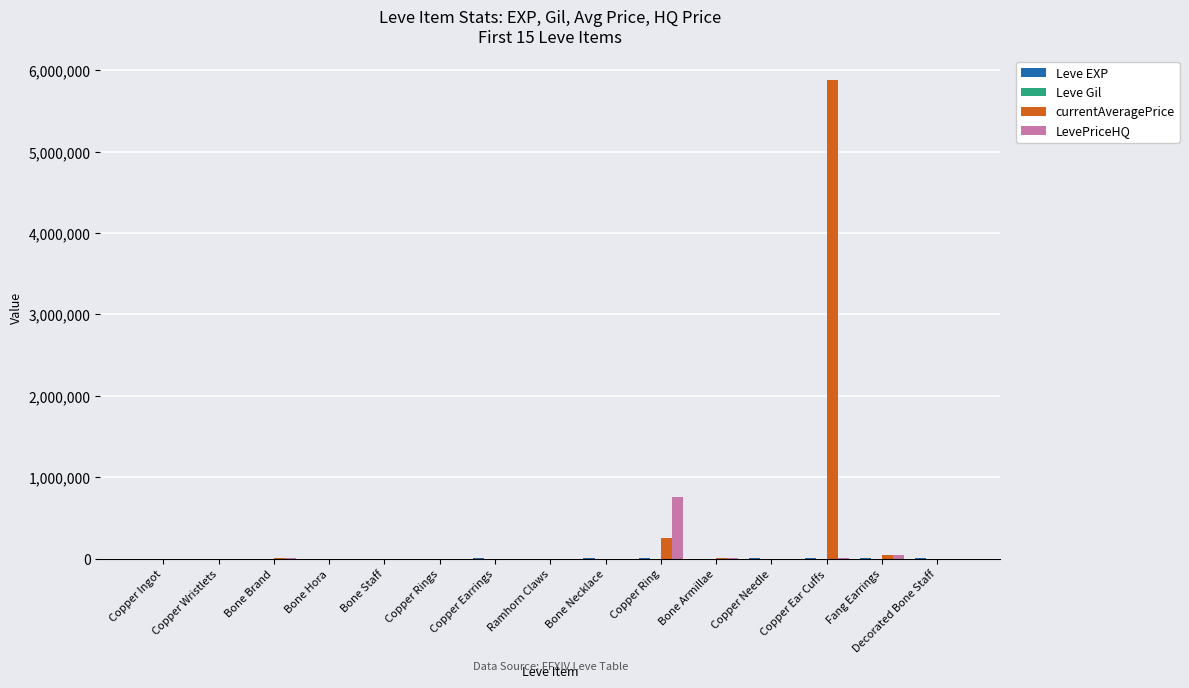

What is the sum of all LevePriceHQ values?

815901